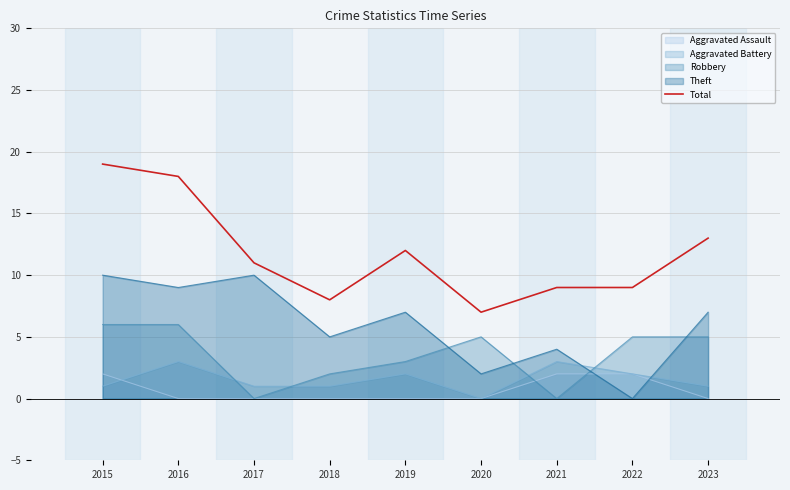

True or false: the data has more than 0 interior local peaks.

True